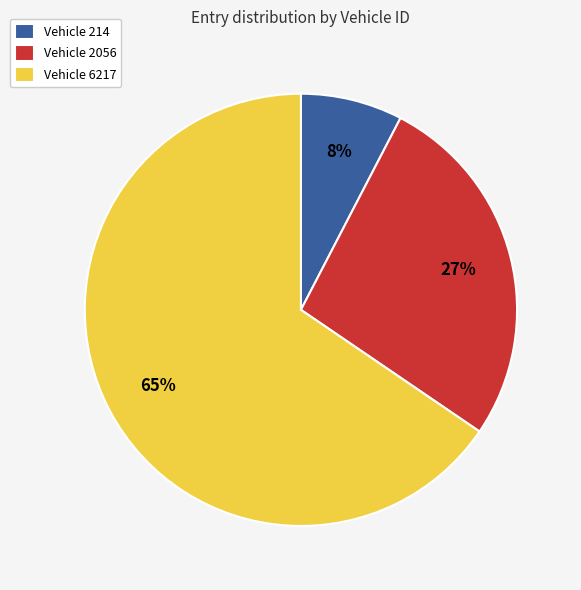

To the nearest percent, what is the average slice percentage?

33%